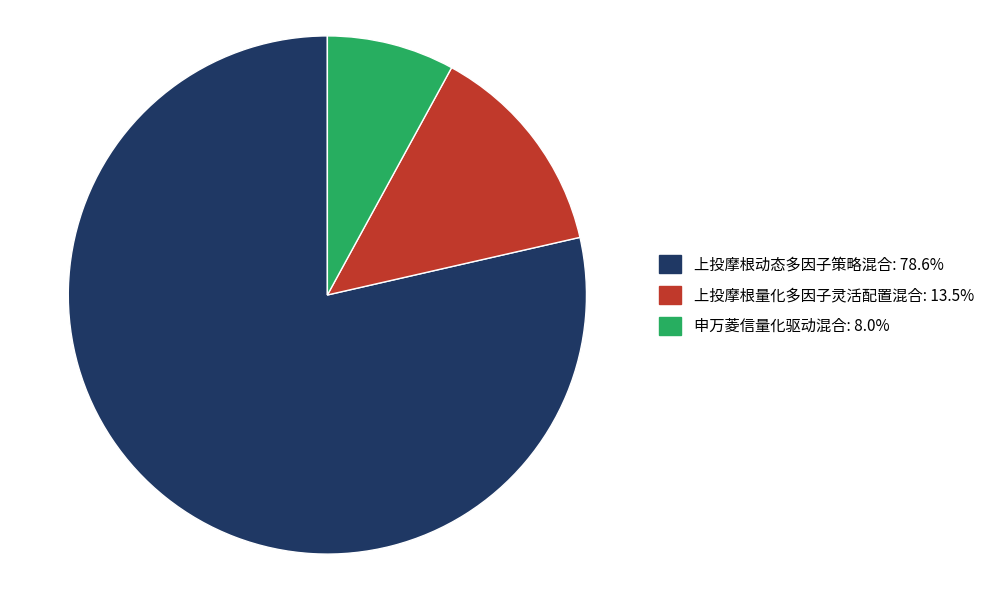

Combined, do 上投摩根动态多因子策略混合 and 上投摩根量化多因子灵活配置混合 account for over 50%?

Yes